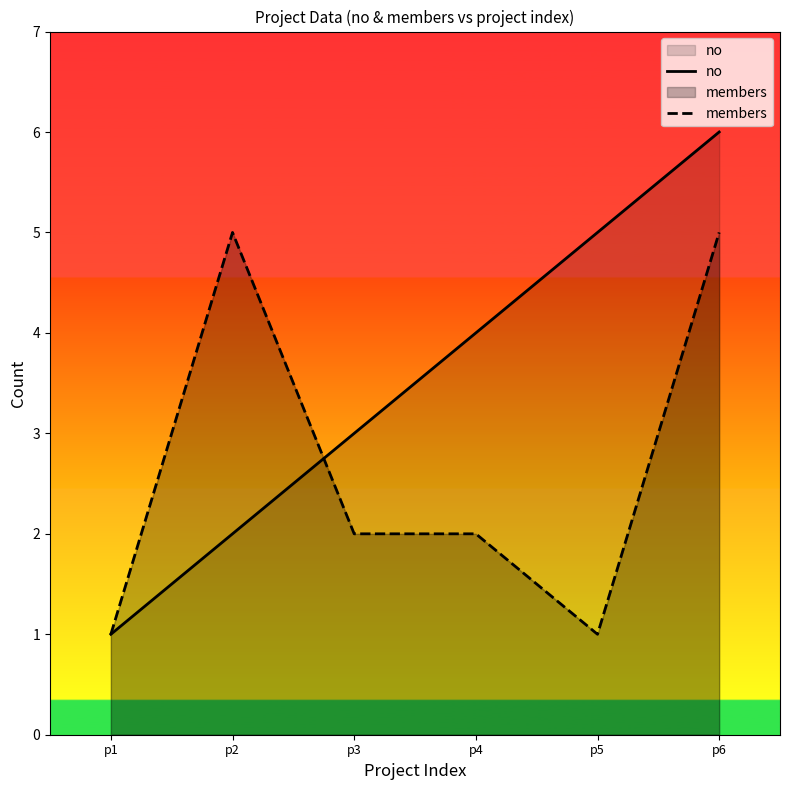

Which has a higher value, p6 or p4?

p6